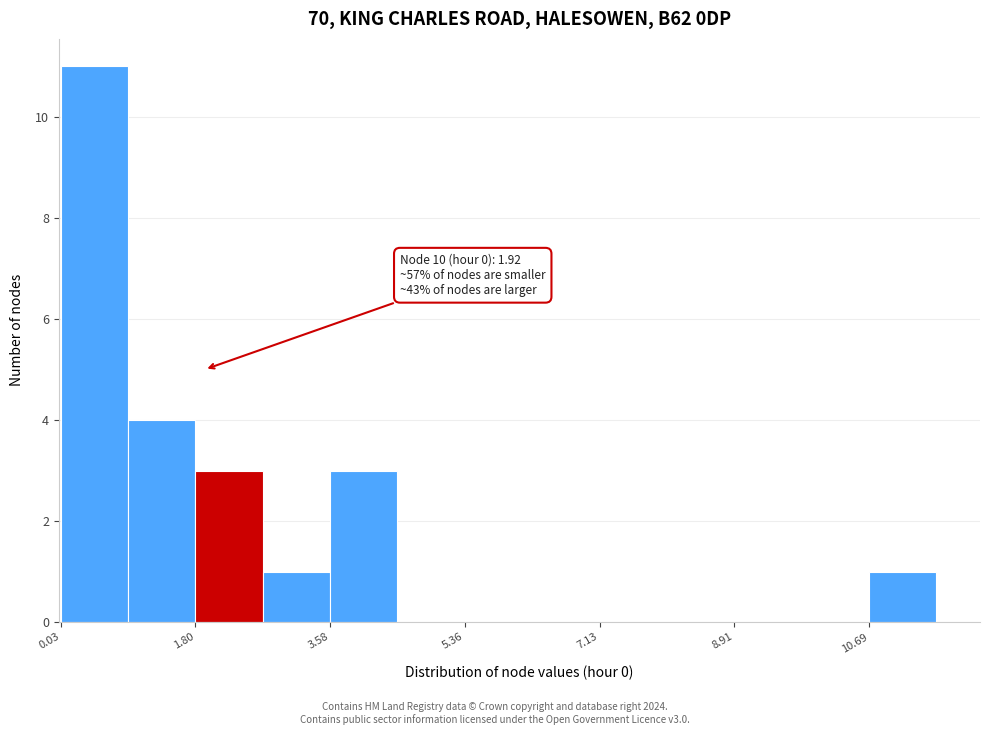

Which range on the x-axis has the tallest bar?

0.0 to 1.0